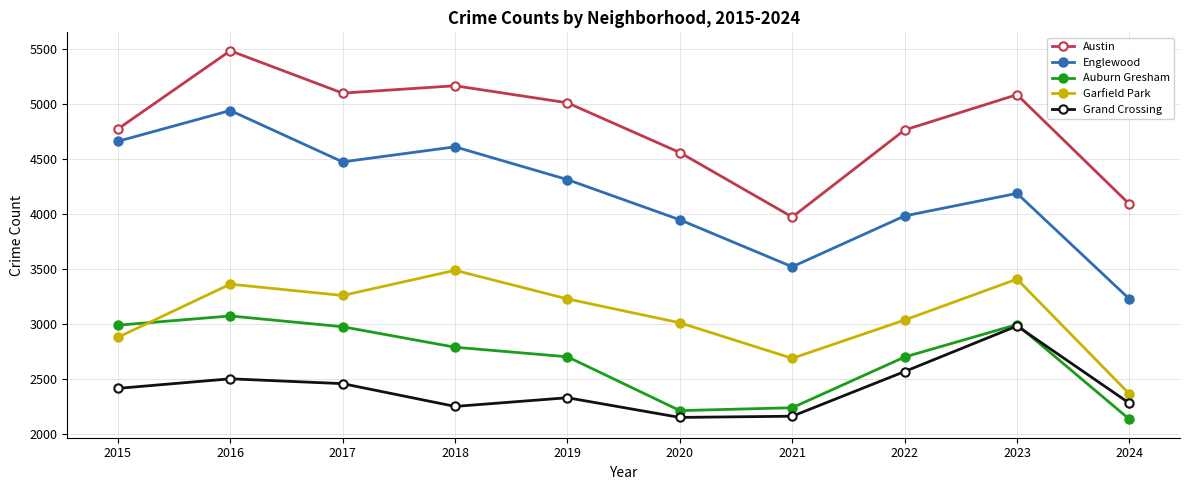

What is the smallest value displayed?

2132